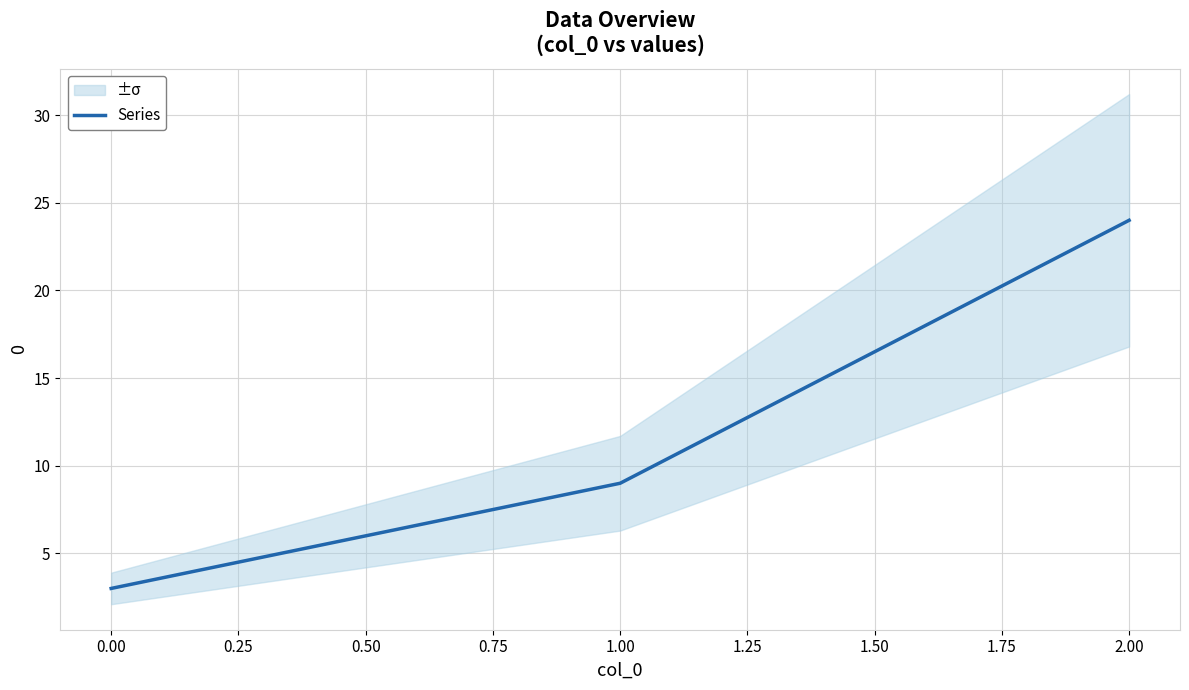

How many values are below 9?

1